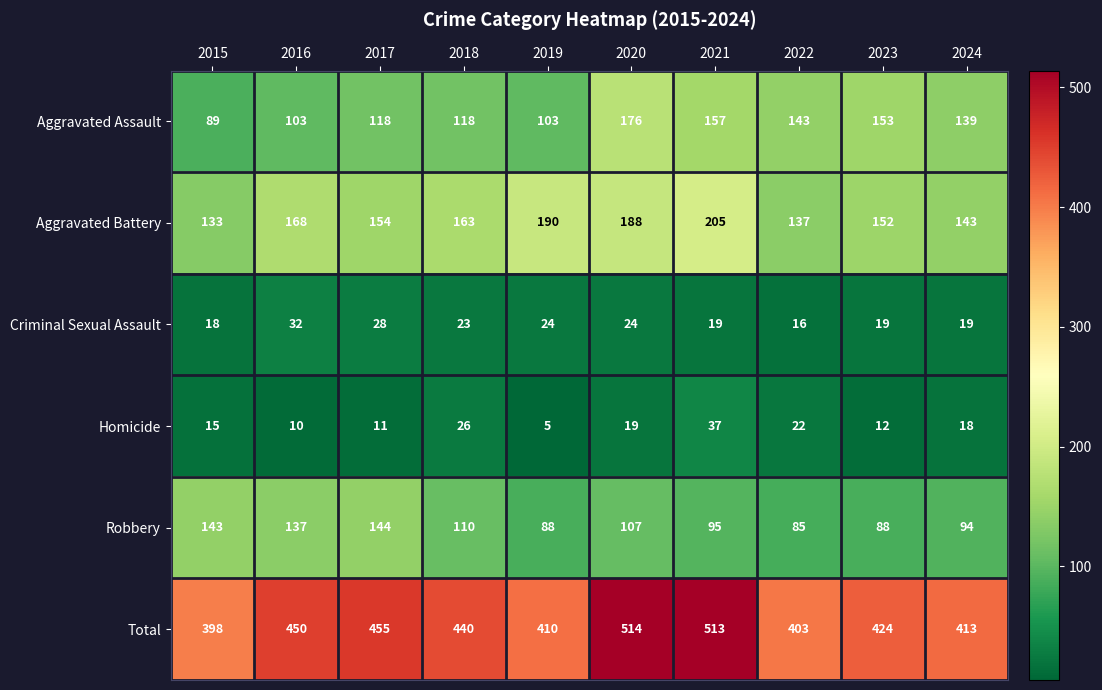

At 2021, list the series in order from smallest to largest.

Criminal Sexual Assault, Homicide, Robbery, Aggravated Assault, Aggravated Battery, Total